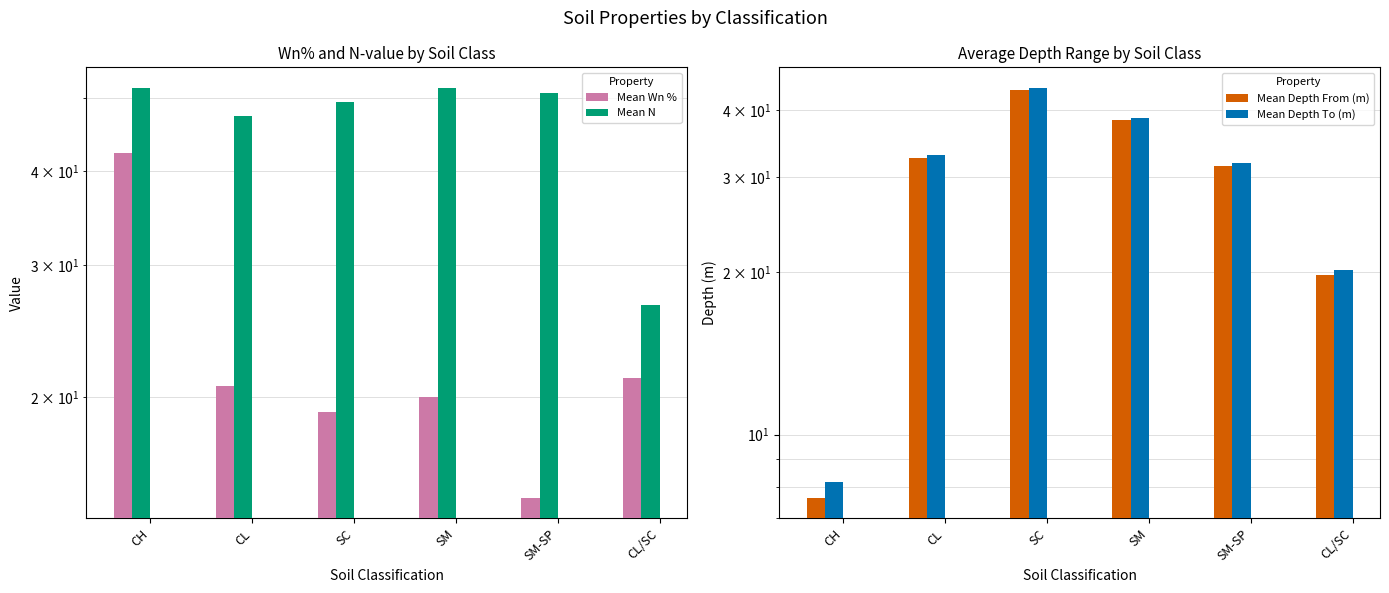

At which label is Mean Wn % closest to 28?

CL/SC